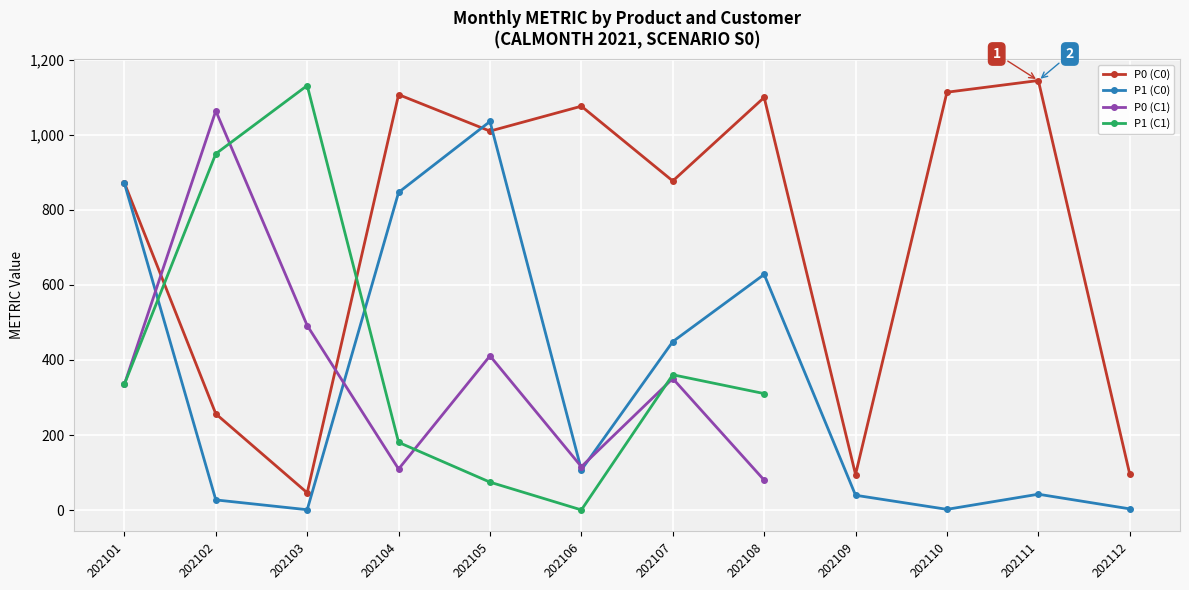

Is the value of P0 (C1) at 202111 greater than the value of P1 (C0) at 202103?

No